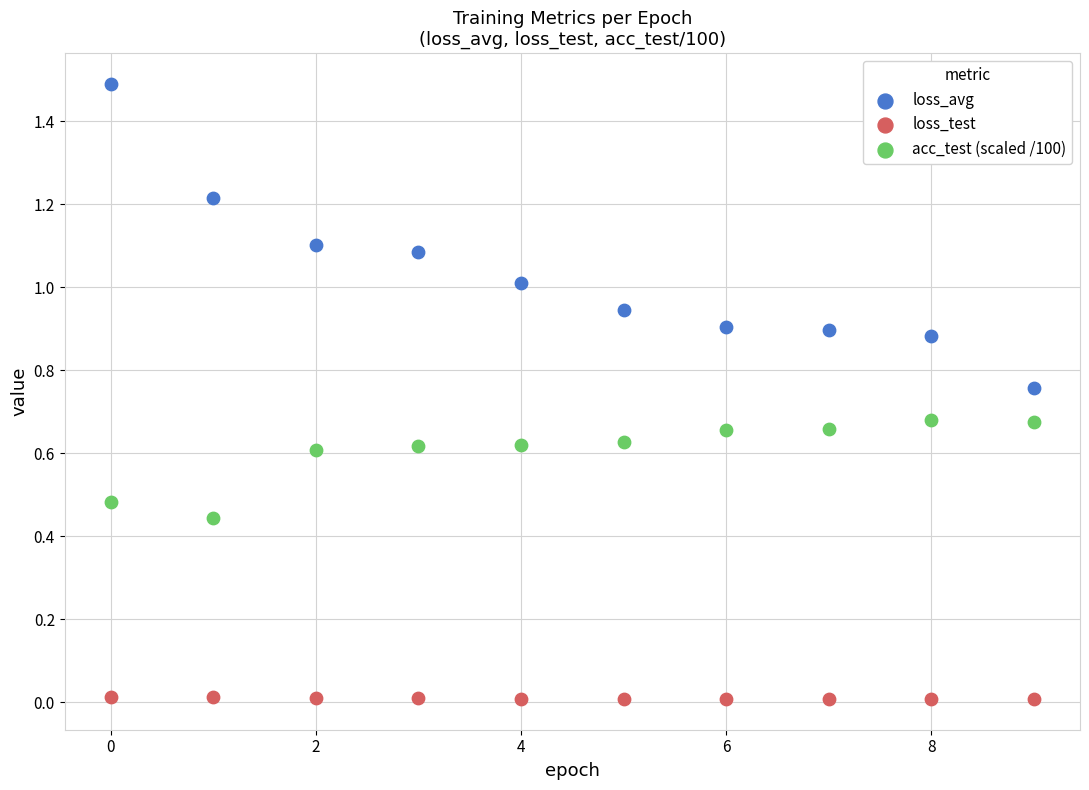

Which series contains the lowest Y value?

loss_test